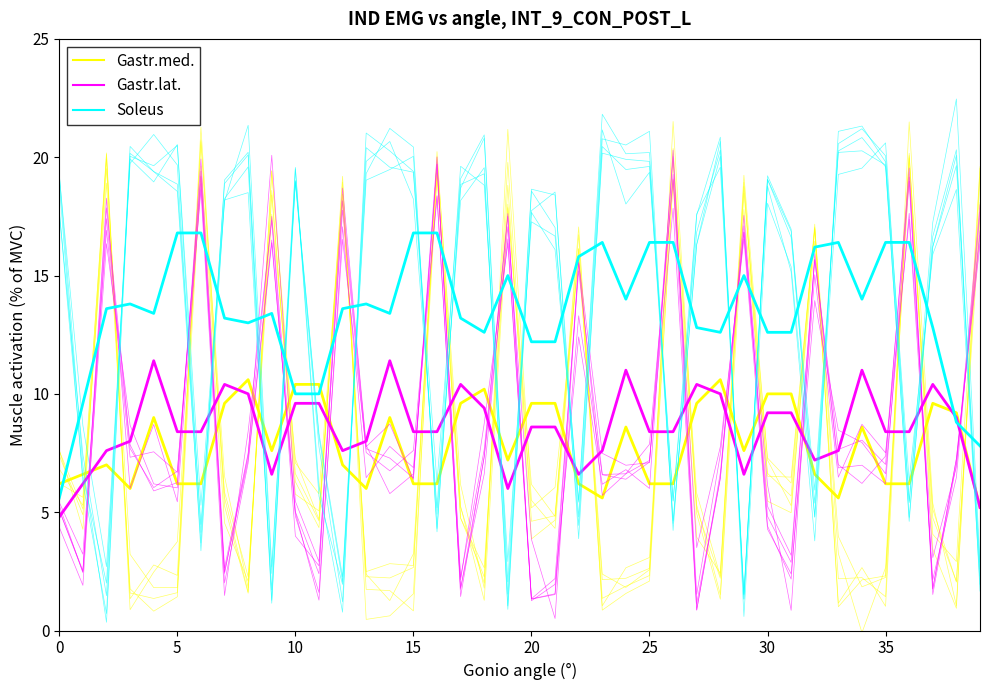

What is the difference between the maximum and minimum values in the Gastr.lat. series?

19.6